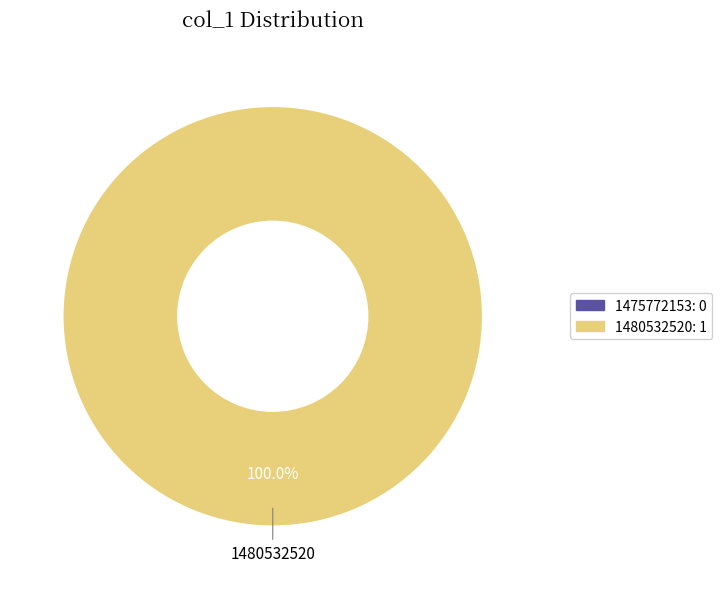

What percentage is the 1480532520 slice, to the nearest percent?

100%